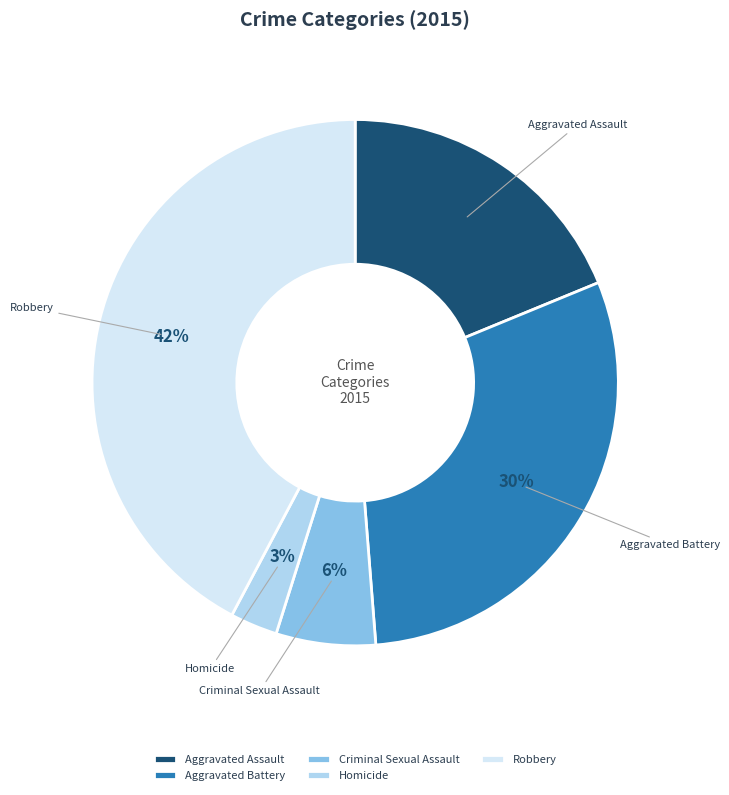

How many segments does this pie chart have?

5